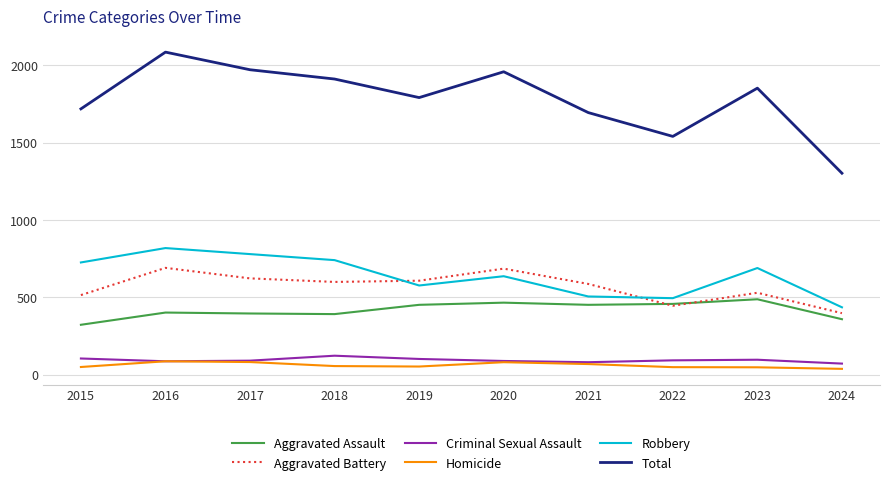

Which label corresponds to the largest value in the chart?

2016